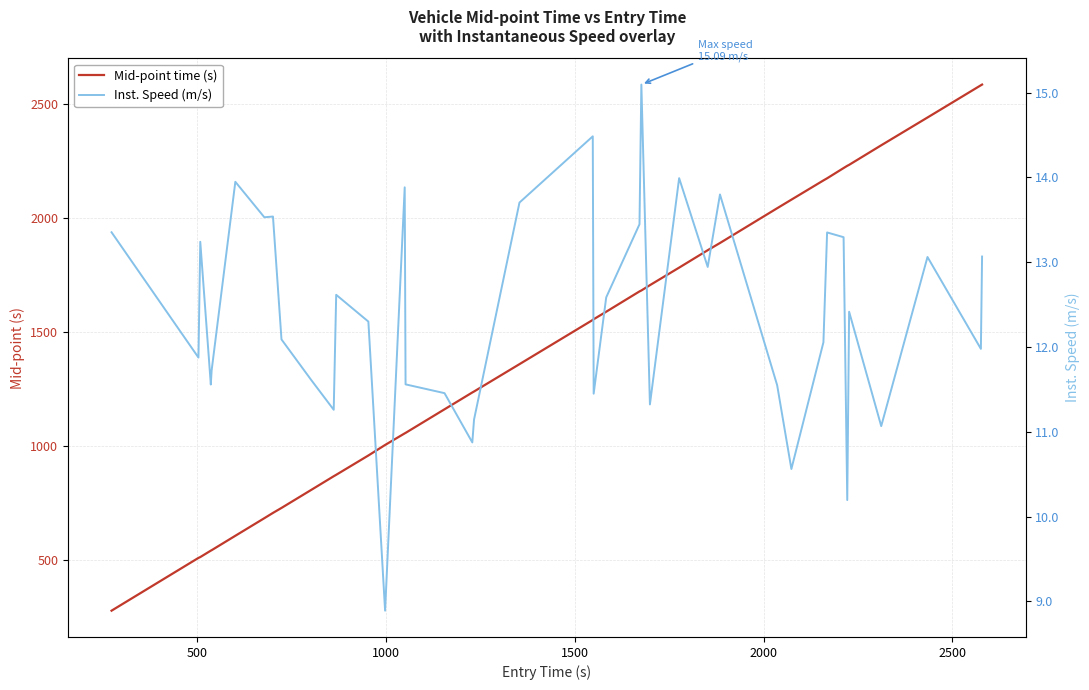

What is the value of the Mid-point time (s) point at the 27th from the left?

1781.3